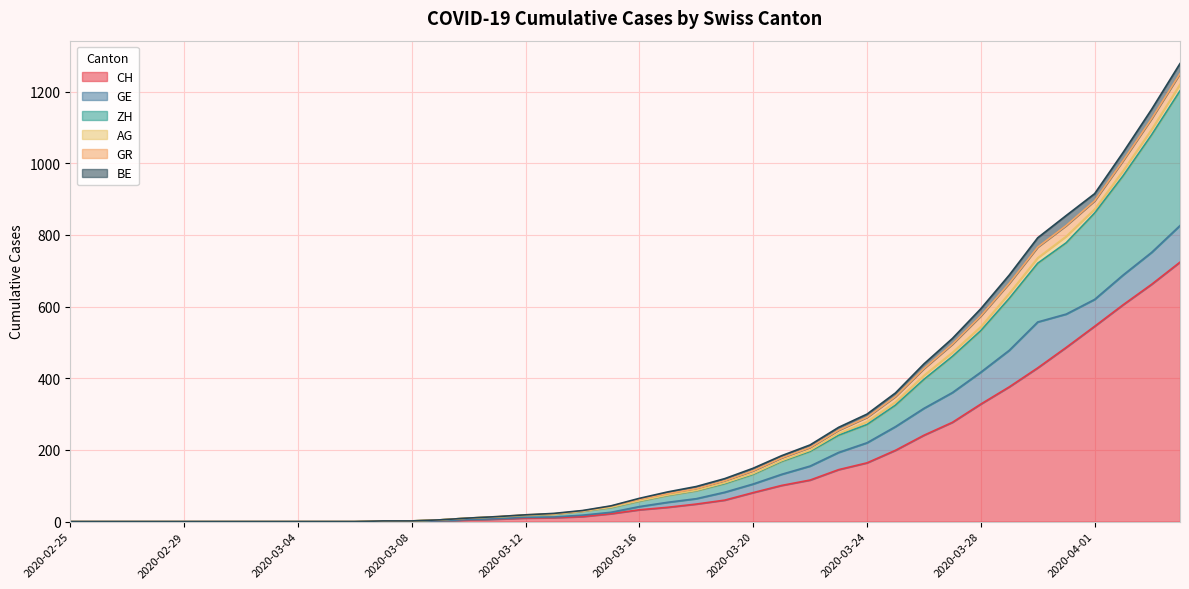

Reading right to left, what are all the values shown in this chart?

CH: 2020-04-04=724	2020-04-03=662	2020-04-02=605	2020-04-01=545	2020-03-31=486	2020-03-30=429	2020-03-29=376	2020-03-28=328	2020-03-27=277	2020-03-26=241	2020-03-25=199	2020-03-24=164	2020-03-23=145	2020-03-22=116	2020-03-21=101	2020-03-20=81	2020-03-19=60	2020-03-18=49	2020-03-17=40	2020-03-16=33	2020-03-15=22	2020-03-14=14	2020-03-13=11	2020-03-12=10	2020-03-11=7	2020-03-10=5	2020-03-09=2	2020-03-08=1	2020-03-07=1	2020-03-06=0	2020-03-05=0	2020-03-04=0	2020-03-03=0	2020-03-02=0	2020-03-01=0	2020-02-29=0	2020-02-28=0	2020-02-27=0	2020-02-26=0	2020-02-25=0
GE: 2020-04-04=102	2020-04-03=89	2020-04-02=83	2020-04-01=75	2020-03-31=93	2020-03-30=128	2020-03-29=102	2020-03-28=89	2020-03-27=83	2020-03-26=75	2020-03-25=66	2020-03-24=56	2020-03-23=48	2020-03-22=39	2020-03-21=31	2020-03-20=24	2020-03-19=22	2020-03-18=15	2020-03-17=14	2020-03-16=9	2020-03-15=4	2020-03-14=4	2020-03-13=2	2020-03-12=2	2020-03-11=1	2020-03-10=1	2020-03-09=0	2020-03-08=0	2020-03-07=0	2020-03-06=0	2020-03-05=0	2020-03-04=0	2020-03-03=0	2020-03-02=0	2020-03-01=0	2020-02-29=0	2020-02-28=0	2020-02-27=0	2020-02-26=0	2020-02-25=0
ZH: 2020-04-04=376	2020-04-03=328	2020-04-02=277	2020-04-01=241	2020-03-31=199	2020-03-30=164	2020-03-29=145	2020-03-28=116	2020-03-27=101	2020-03-26=81	2020-03-25=60	2020-03-24=51	2020-03-23=48	2020-03-22=41	2020-03-21=36	2020-03-20=27	2020-03-19=24	2020-03-18=22	2020-03-17=19	2020-03-16=15	2020-03-15=13	2020-03-14=11	2020-03-13=8	2020-03-12=6	2020-03-11=5	2020-03-10=4	2020-03-09=3	2020-03-08=1	2020-03-07=1	2020-03-06=0	2020-03-05=0	2020-03-04=0	2020-03-03=0	2020-03-02=0	2020-03-01=0	2020-02-29=0	2020-02-28=0	2020-02-27=0	2020-02-26=0	2020-02-25=0
AG: 2020-04-04=18	2020-04-03=15	2020-04-02=14	2020-04-01=11	2020-03-31=18	2020-03-30=15	2020-03-29=14	2020-03-28=11	2020-03-27=11	2020-03-26=11	2020-03-25=9	2020-03-24=8	2020-03-23=5	2020-03-22=3	2020-03-21=2	2020-03-20=2	2020-03-19=2	2020-03-18=1	2020-03-17=1	2020-03-16=1	2020-03-15=1	2020-03-14=0	2020-03-13=0	2020-03-12=0	2020-03-11=0	2020-03-10=0	2020-03-09=0	2020-03-08=0	2020-03-07=0	2020-03-06=0	2020-03-05=0	2020-03-04=0	2020-03-03=0	2020-03-02=0	2020-03-01=0	2020-02-29=0	2020-02-28=0	2020-02-27=0	2020-02-26=0	2020-02-25=0
GR: 2020-04-04=30	2020-04-03=30	2020-04-02=28	2020-04-01=23	2020-03-31=30	2020-03-30=30	2020-03-29=28	2020-03-28=30	2020-03-27=23	2020-03-26=19	2020-03-25=15	2020-03-24=12	2020-03-23=9	2020-03-22=8	2020-03-21=8	2020-03-20=8	2020-03-19=6	2020-03-18=5	2020-03-17=4	2020-03-16=4	2020-03-15=3	2020-03-14=1	2020-03-13=1	2020-03-12=1	2020-03-11=1	2020-03-10=0	2020-03-09=0	2020-03-08=0	2020-03-07=0	2020-03-06=0	2020-03-05=0	2020-03-04=0	2020-03-03=0	2020-03-02=0	2020-03-01=0	2020-02-29=0	2020-02-28=0	2020-02-27=0	2020-02-26=0	2020-02-25=0
BE: 2020-04-04=28	2020-04-03=26	2020-04-02=23	2020-04-01=20	2020-03-31=28	2020-03-30=26	2020-03-29=23	2020-03-28=20	2020-03-27=16	2020-03-26=13	2020-03-25=10	2020-03-24=9	2020-03-23=8	2020-03-22=7	2020-03-21=6	2020-03-20=7	2020-03-19=6	2020-03-18=6	2020-03-17=5	2020-03-16=3	2020-03-15=1	2020-03-14=1	2020-03-13=1	2020-03-12=0	2020-03-11=0	2020-03-10=0	2020-03-09=0	2020-03-08=0	2020-03-07=0	2020-03-06=0	2020-03-05=0	2020-03-04=0	2020-03-03=0	2020-03-02=0	2020-03-01=0	2020-02-29=0	2020-02-28=0	2020-02-27=0	2020-02-26=0	2020-02-25=0